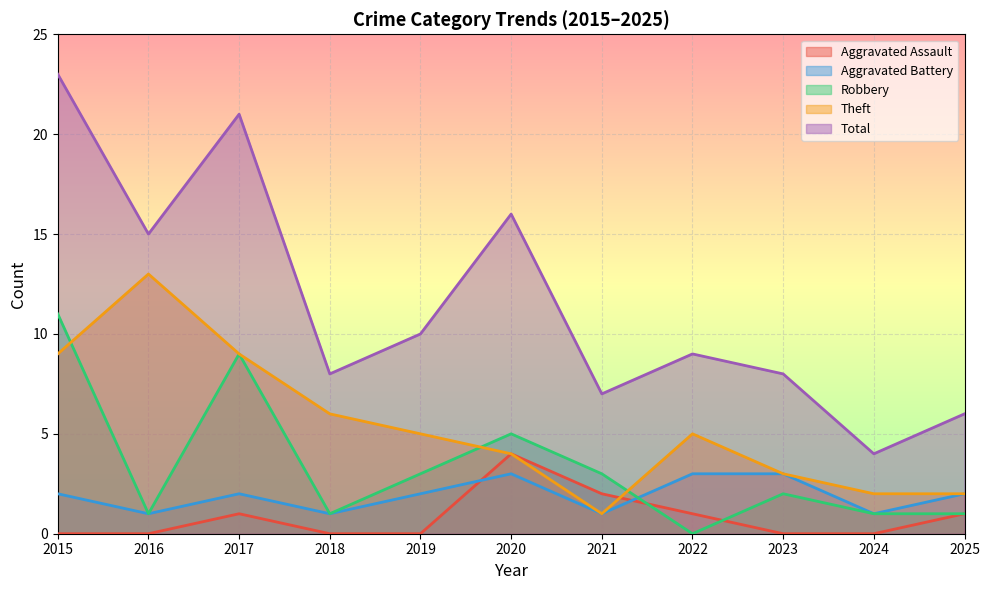

What is the highest value of the Robbery series?

11